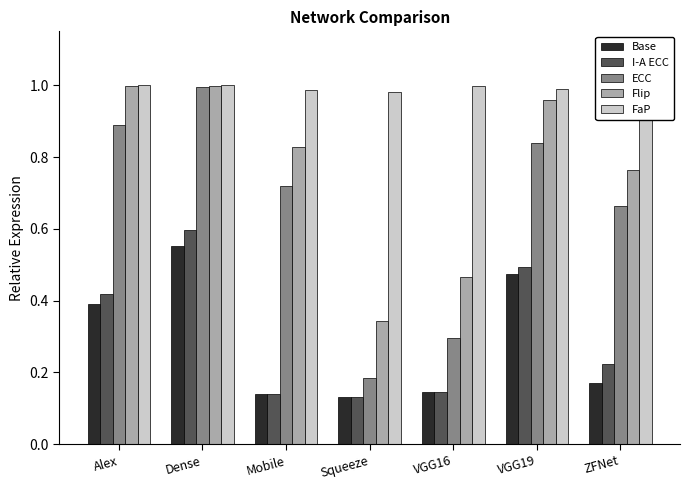

What is the label of the 2nd bar from the left?

Dense